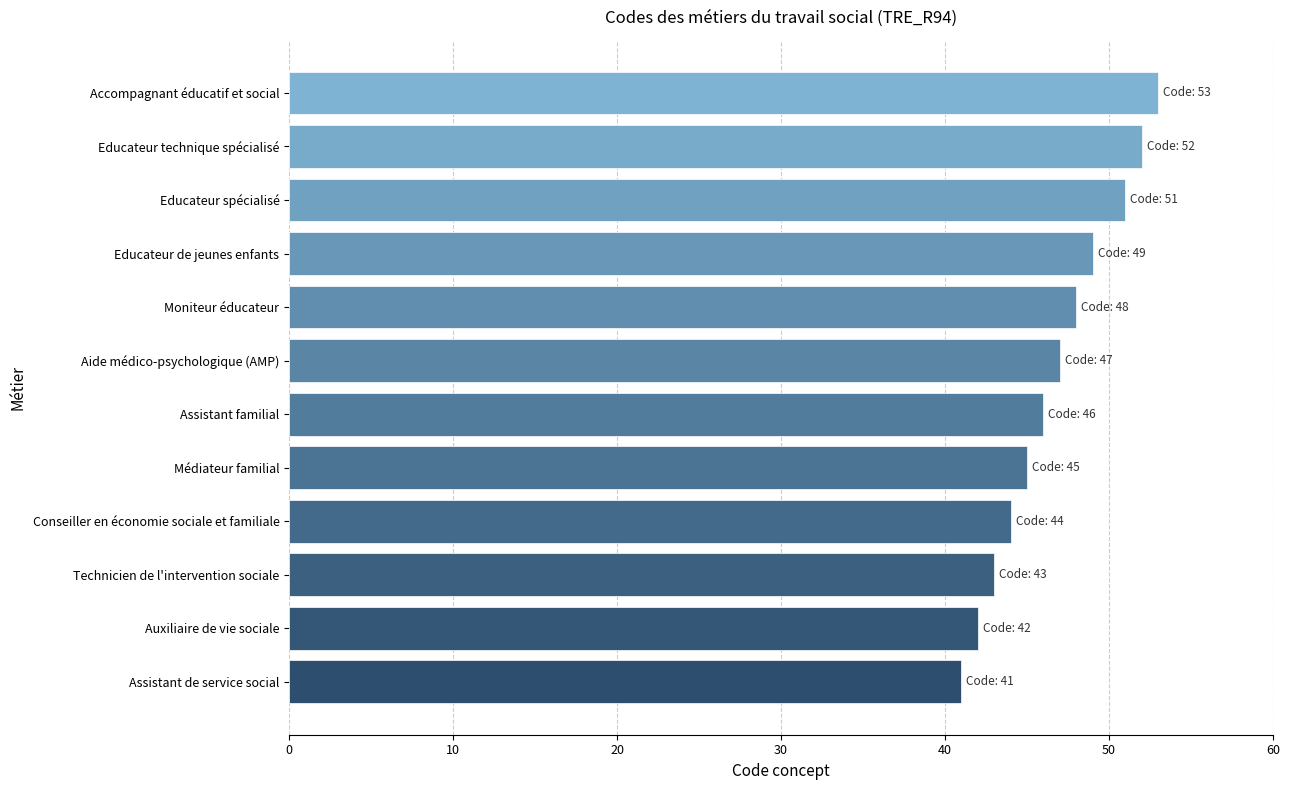

At which category does the chart reach its peak across all series?

Accompagnant éducatif et social